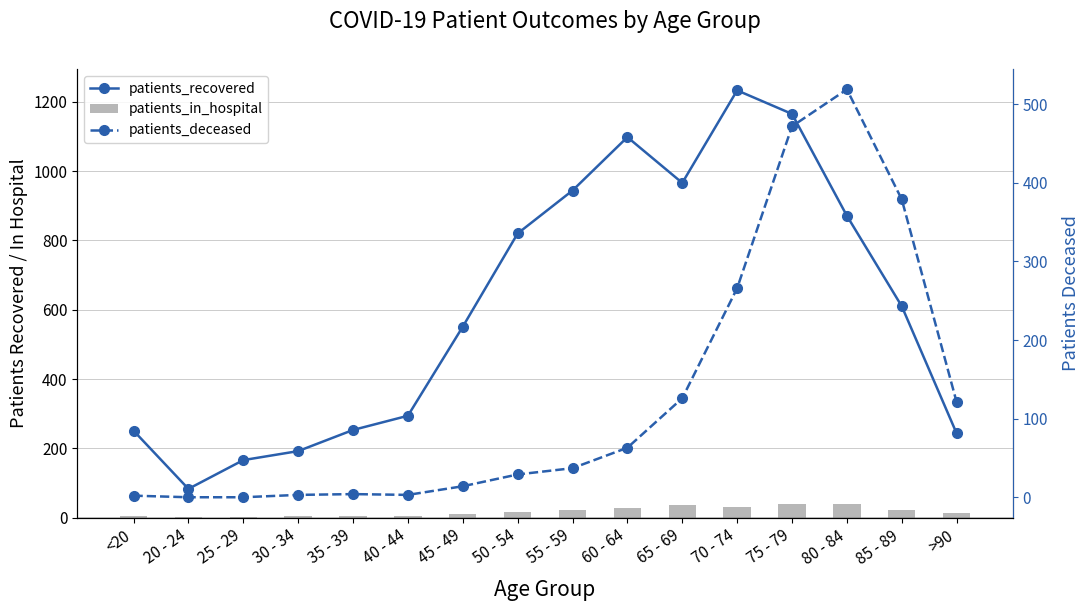

Is it true that patients_recovered equals 73 at 30 - 34?

False